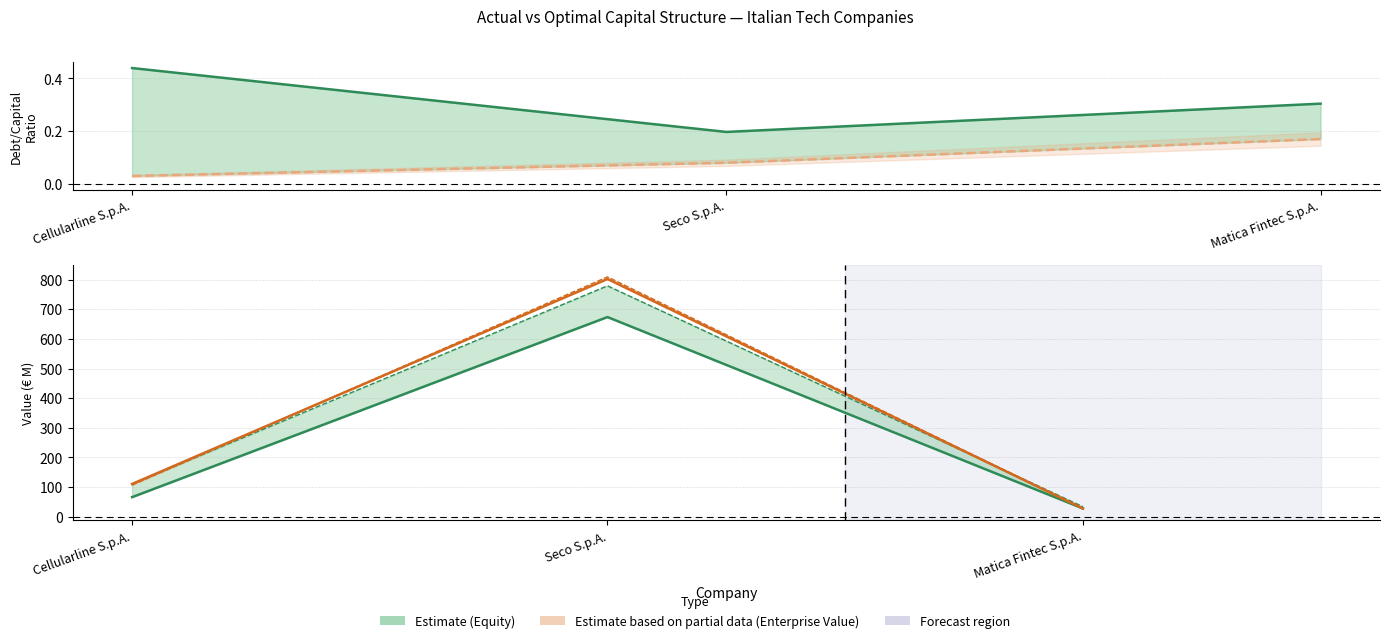

List the series in order of their peak value, lowest first.

optimal_debt_capital, actual_debt_capital, actual_equity_value, optimal_equity_value, actual_enterprise_value, optimal_enterprise_value